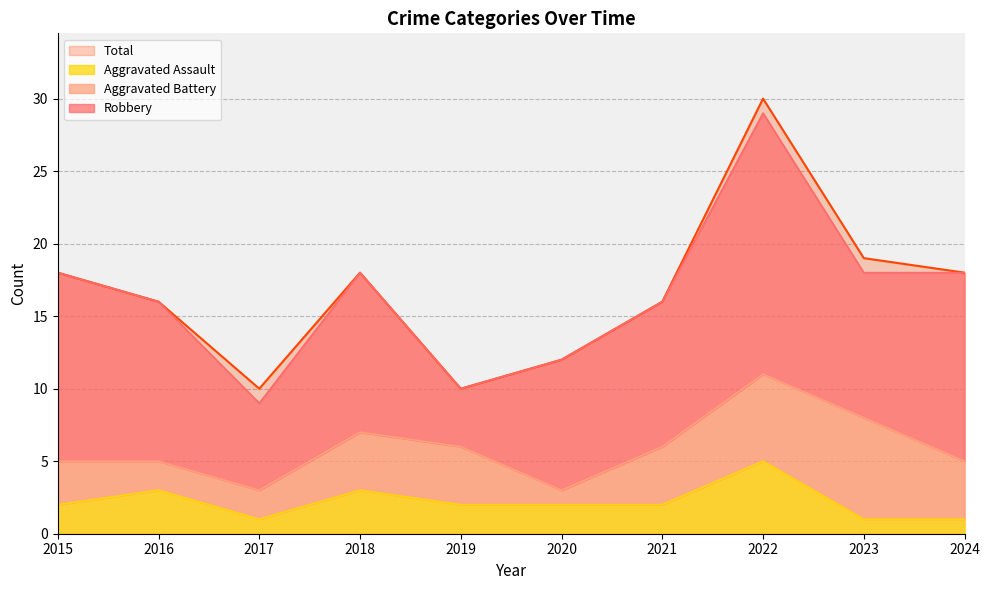

The Total series shows 12 at 2020. True or false?

True